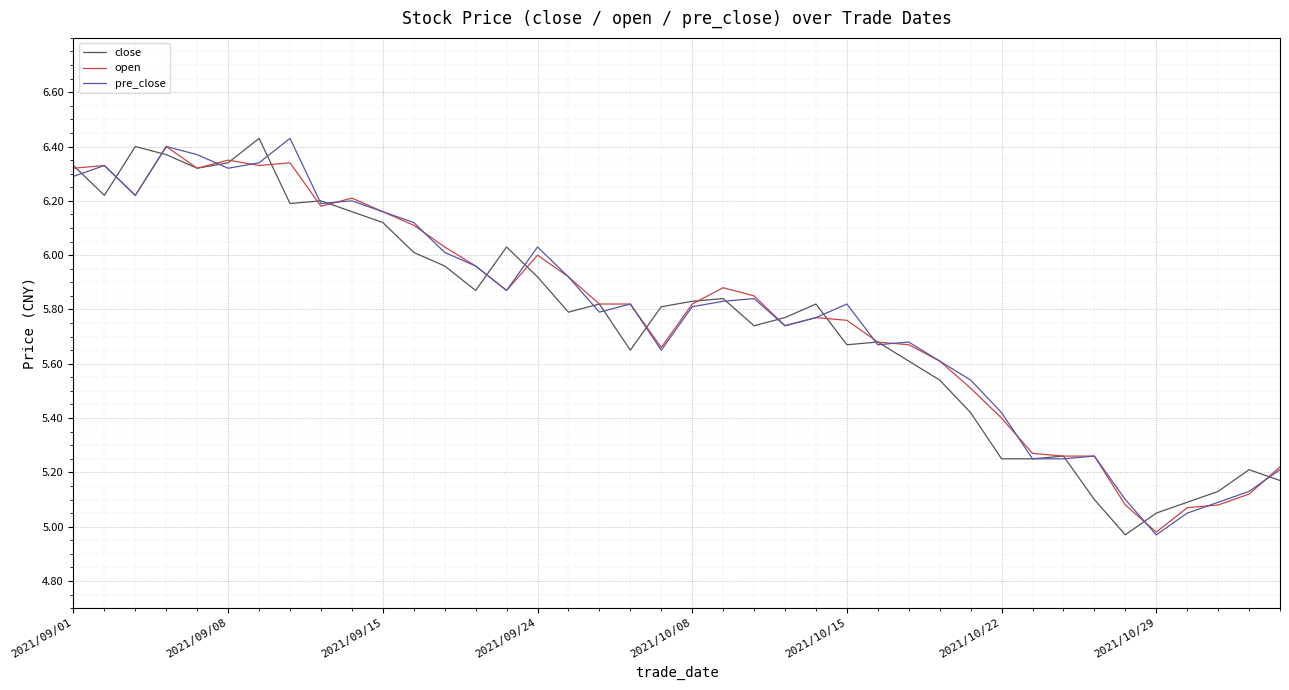

True or false: open and close intersect in this chart.

True